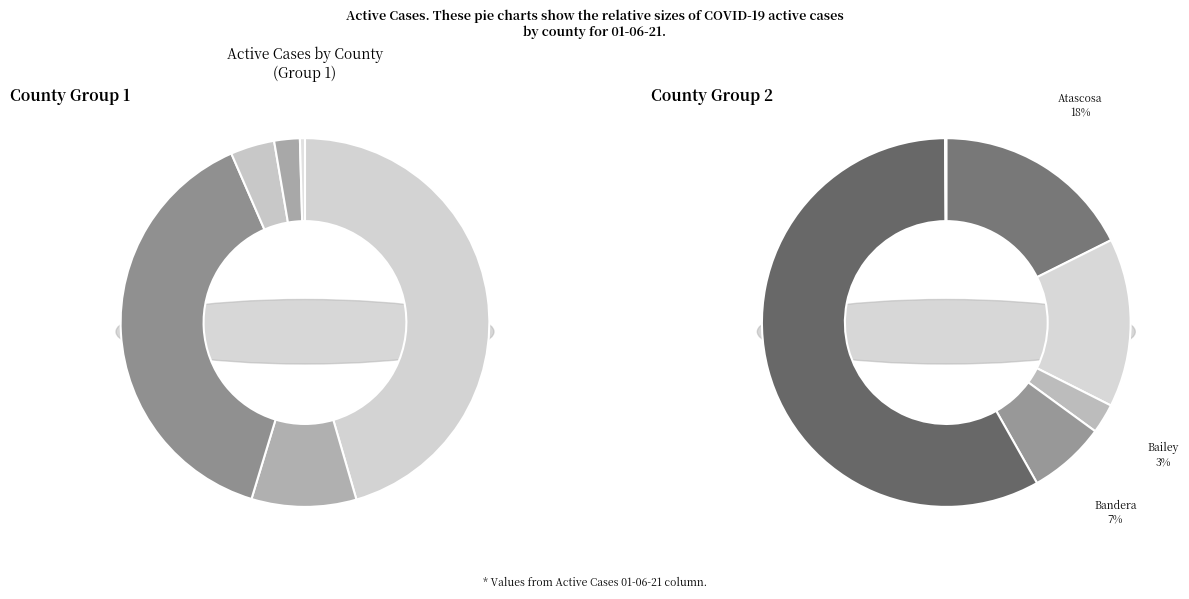

Which category has the biggest portion of the pie?

Anderson